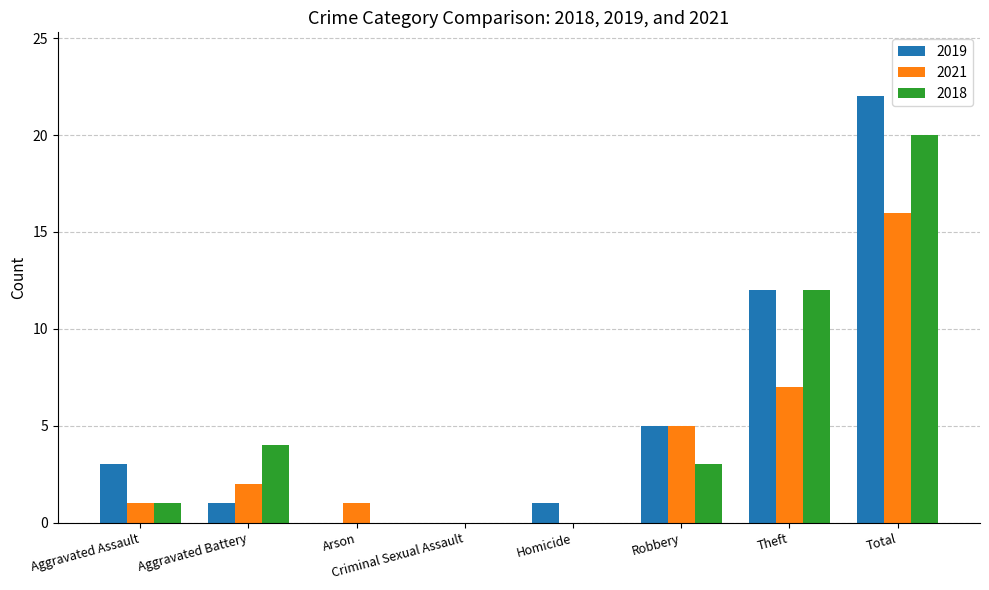

The value of 2021 at Criminal Sexual Assault is 0. True or false?

True